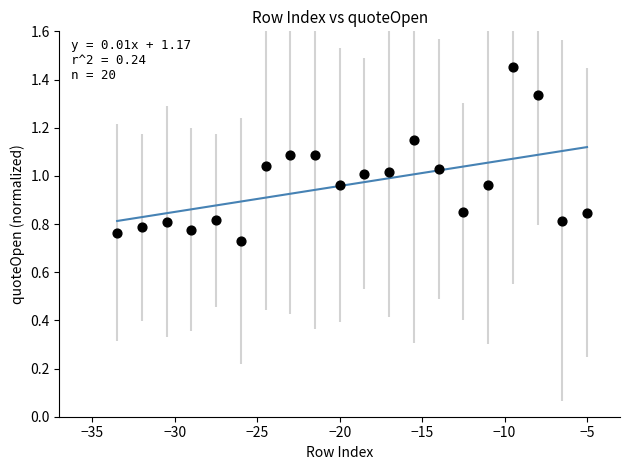

What is the range of X values (max minus min)?

28.5